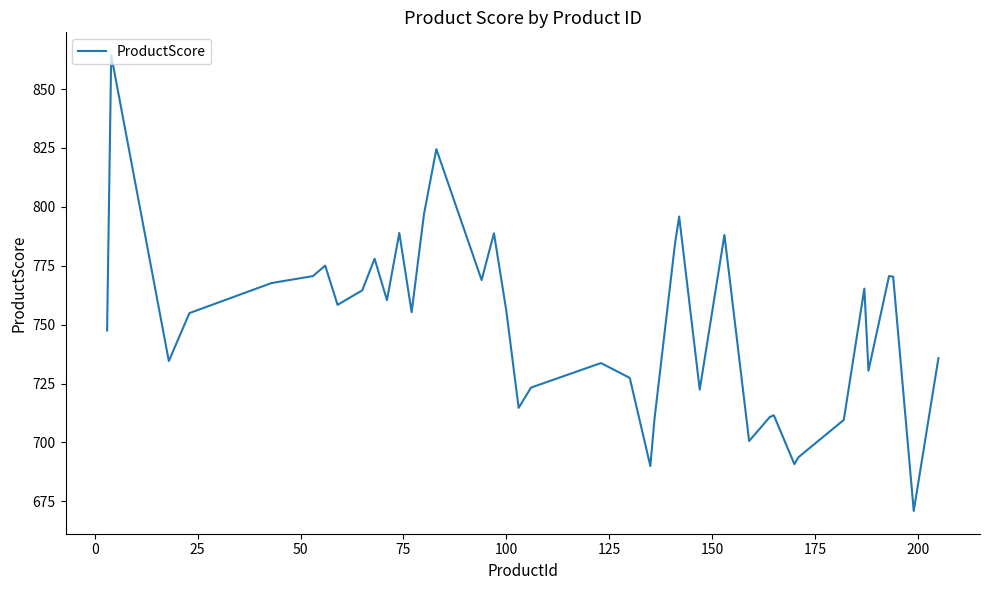

What is the difference between the maximum and minimum values?

193.5